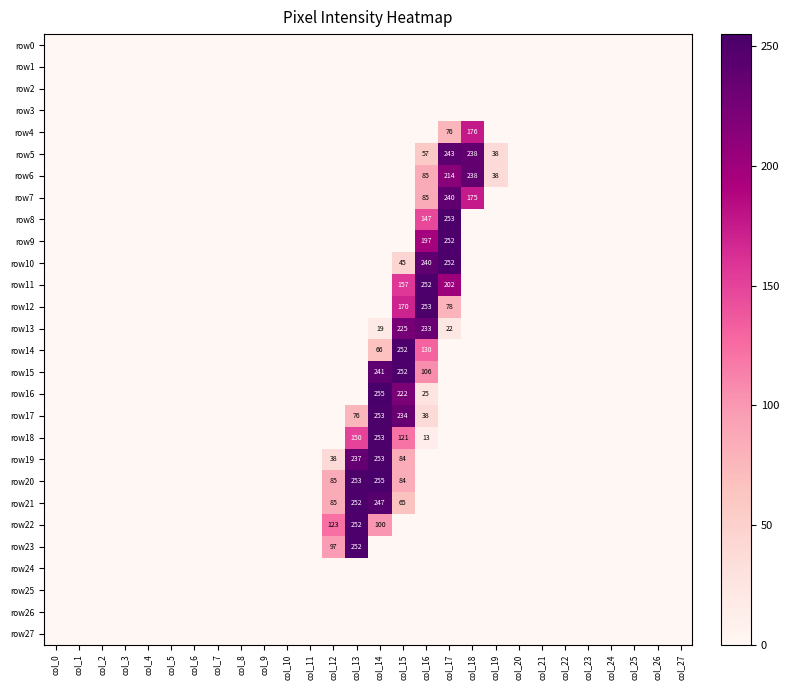

What is the greatest value displayed?

255